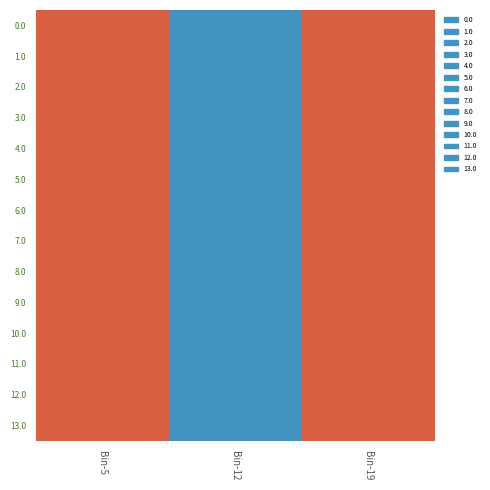

Reading left to right, extract all data points from this chart.

0.0: Bin-5=7.2	Bin-12=1281.8	Bin-19=0.6
1.0: Bin-5=7.2	Bin-12=1281.8	Bin-19=0.6
2.0: Bin-5=7.2	Bin-12=1281.8	Bin-19=0.6
3.0: Bin-5=7.2	Bin-12=1281.8	Bin-19=0.6
4.0: Bin-5=7.2	Bin-12=1281.8	Bin-19=0.6
5.0: Bin-5=7.2	Bin-12=1281.8	Bin-19=0.6
6.0: Bin-5=7.2	Bin-12=1281.8	Bin-19=0.6
7.0: Bin-5=7.2	Bin-12=1281.8	Bin-19=0.6
8.0: Bin-5=7.2	Bin-12=1281.1	Bin-19=0.6
9.0: Bin-5=7.2	Bin-12=1281.1	Bin-19=0.6
10.0: Bin-5=7.2	Bin-12=1281.8	Bin-19=0.6
11.0: Bin-5=7.2	Bin-12=1281.8	Bin-19=0.6
12.0: Bin-5=7.2	Bin-12=1281.8	Bin-19=0.6
13.0: Bin-5=7.2	Bin-12=1281.1	Bin-19=0.6